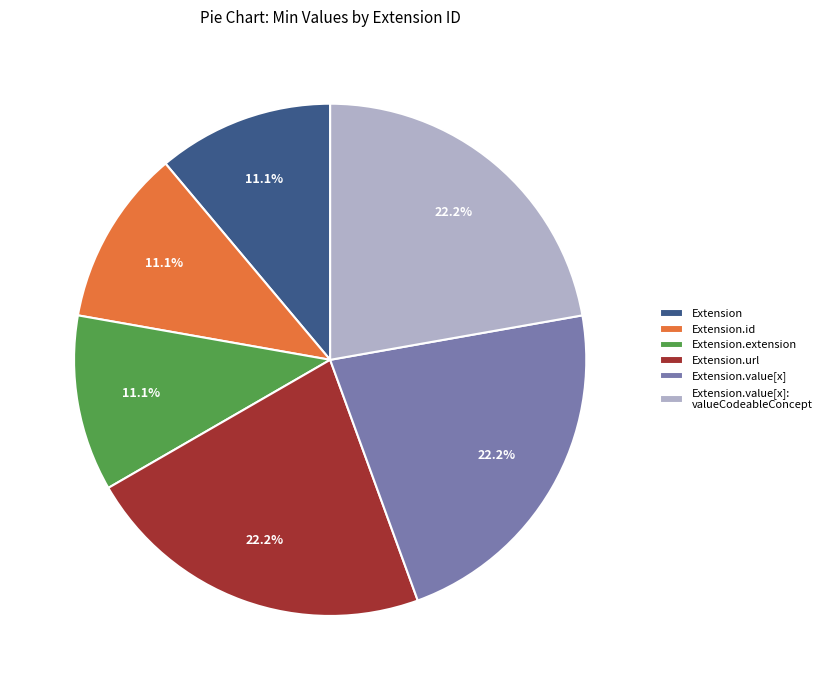

Is there any slice that represents more than half of the pie?

No